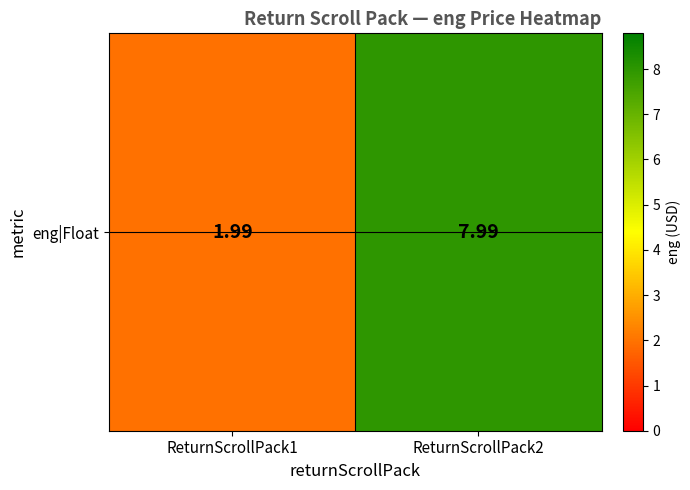

Rank the categories by value from lowest to highest.

ReturnScrollPack1, ReturnScrollPack2